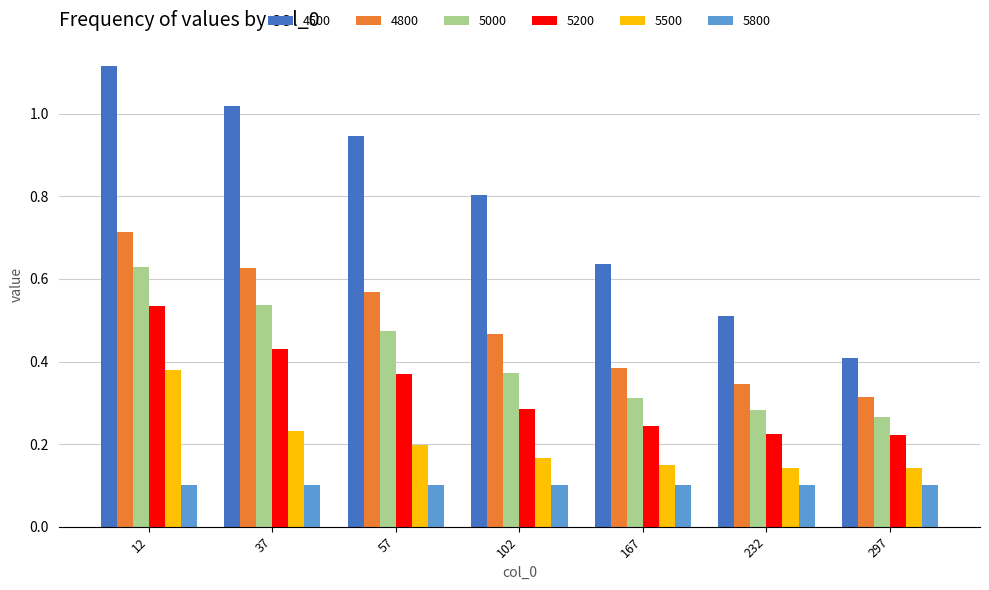

Does the chart contain stacked bars?

No